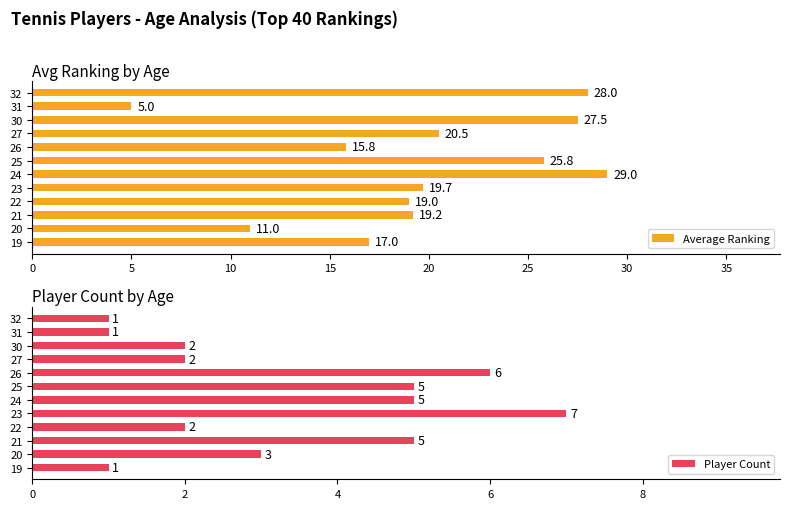

List the series in order of their overall mean, highest first.

Average Ranking, Player Count